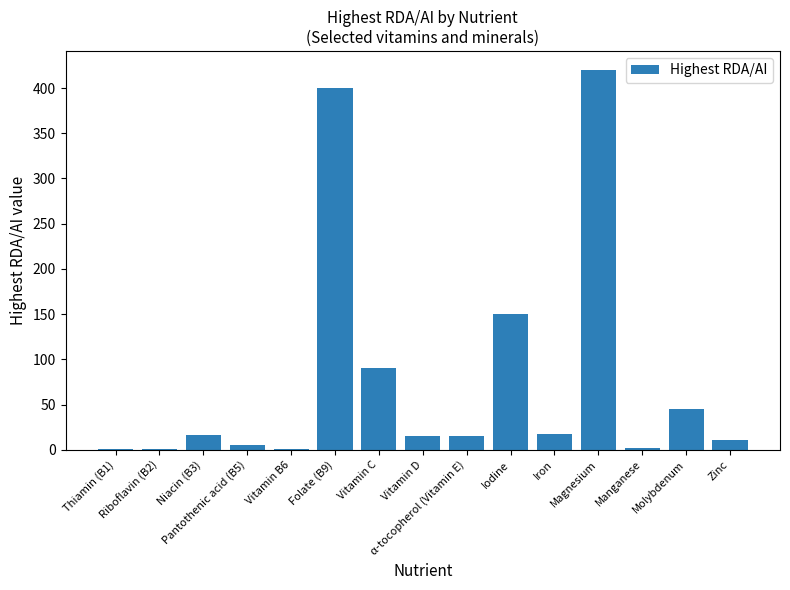

What is the approximate value at Magnesium?

420.0